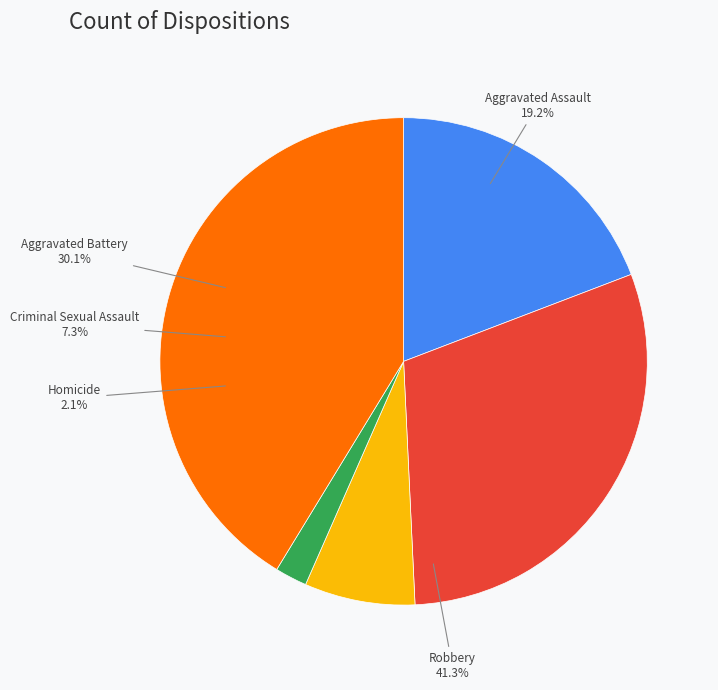

Does Aggravated Battery account for over 50% of the chart?

No